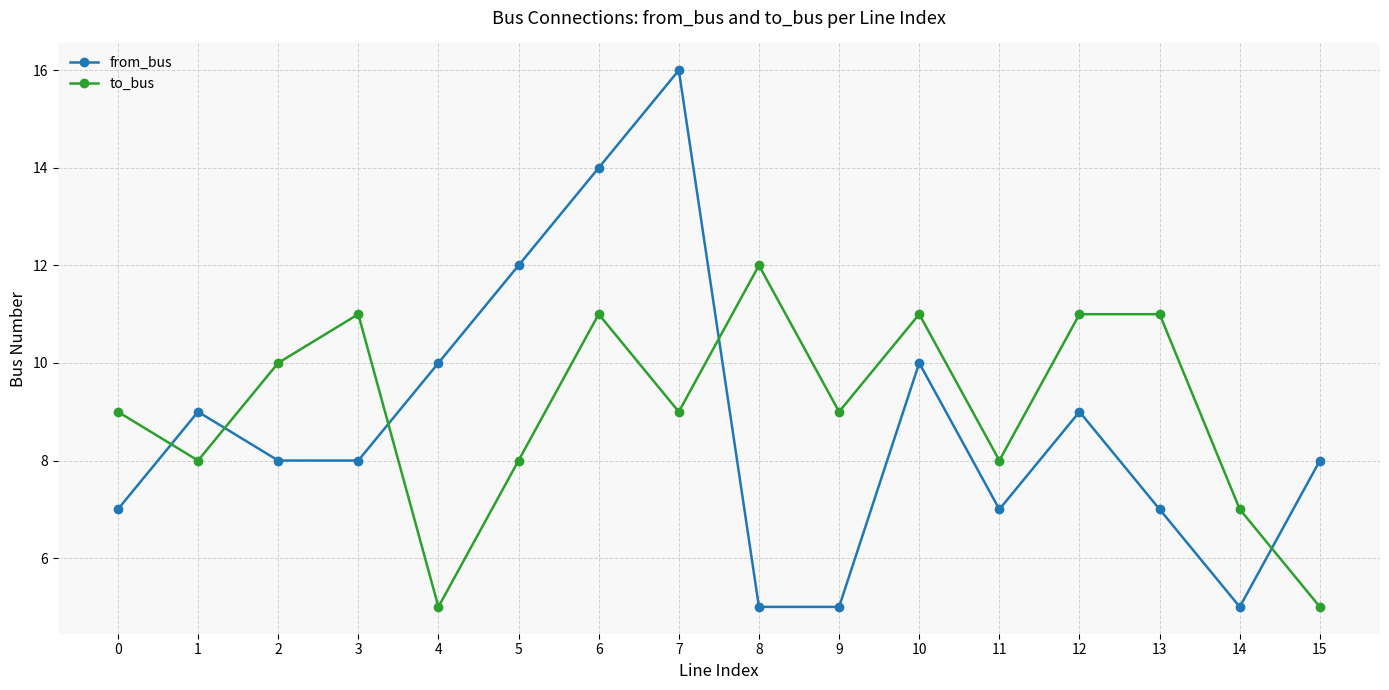

List the series in order of their overall mean, lowest first.

from_bus, to_bus